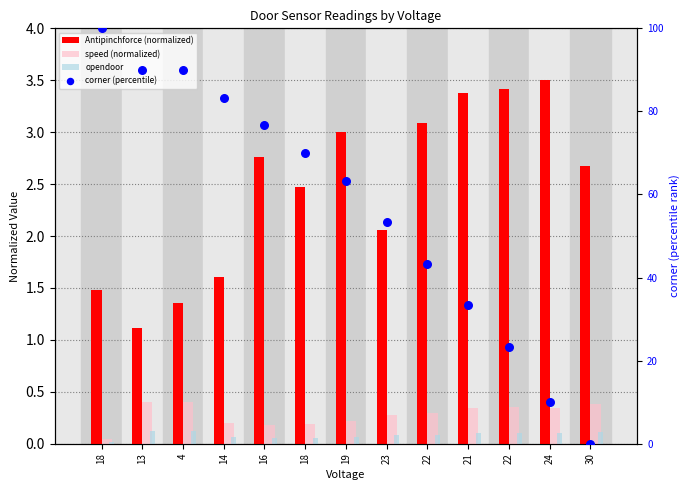

Which series reaches the minimum Y coordinate?

corner (percentile)